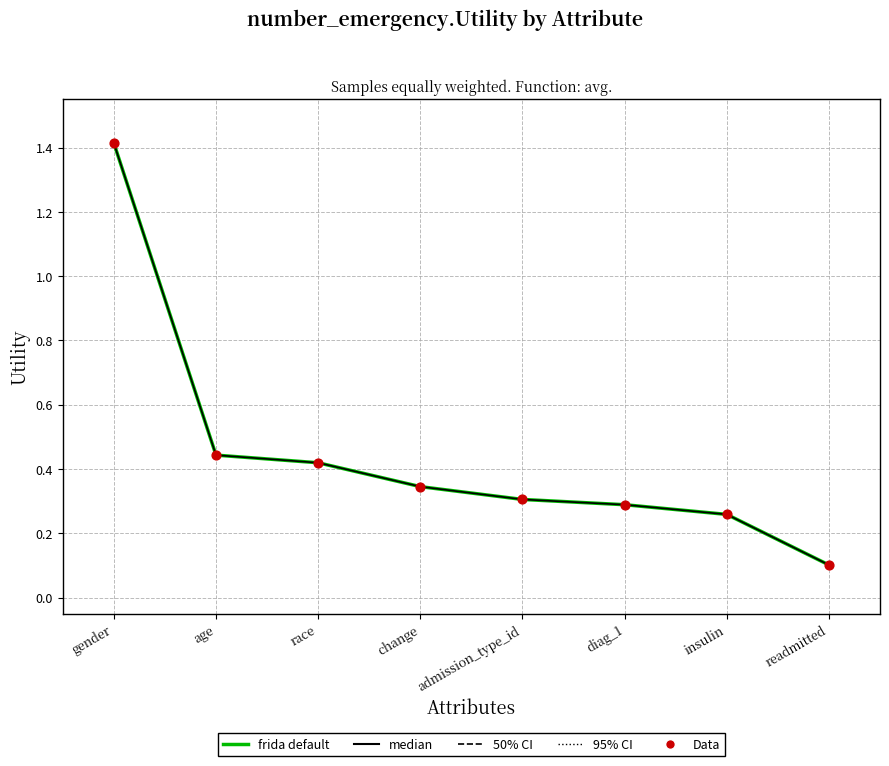

Is this an area chart (filled region under the line)?

No